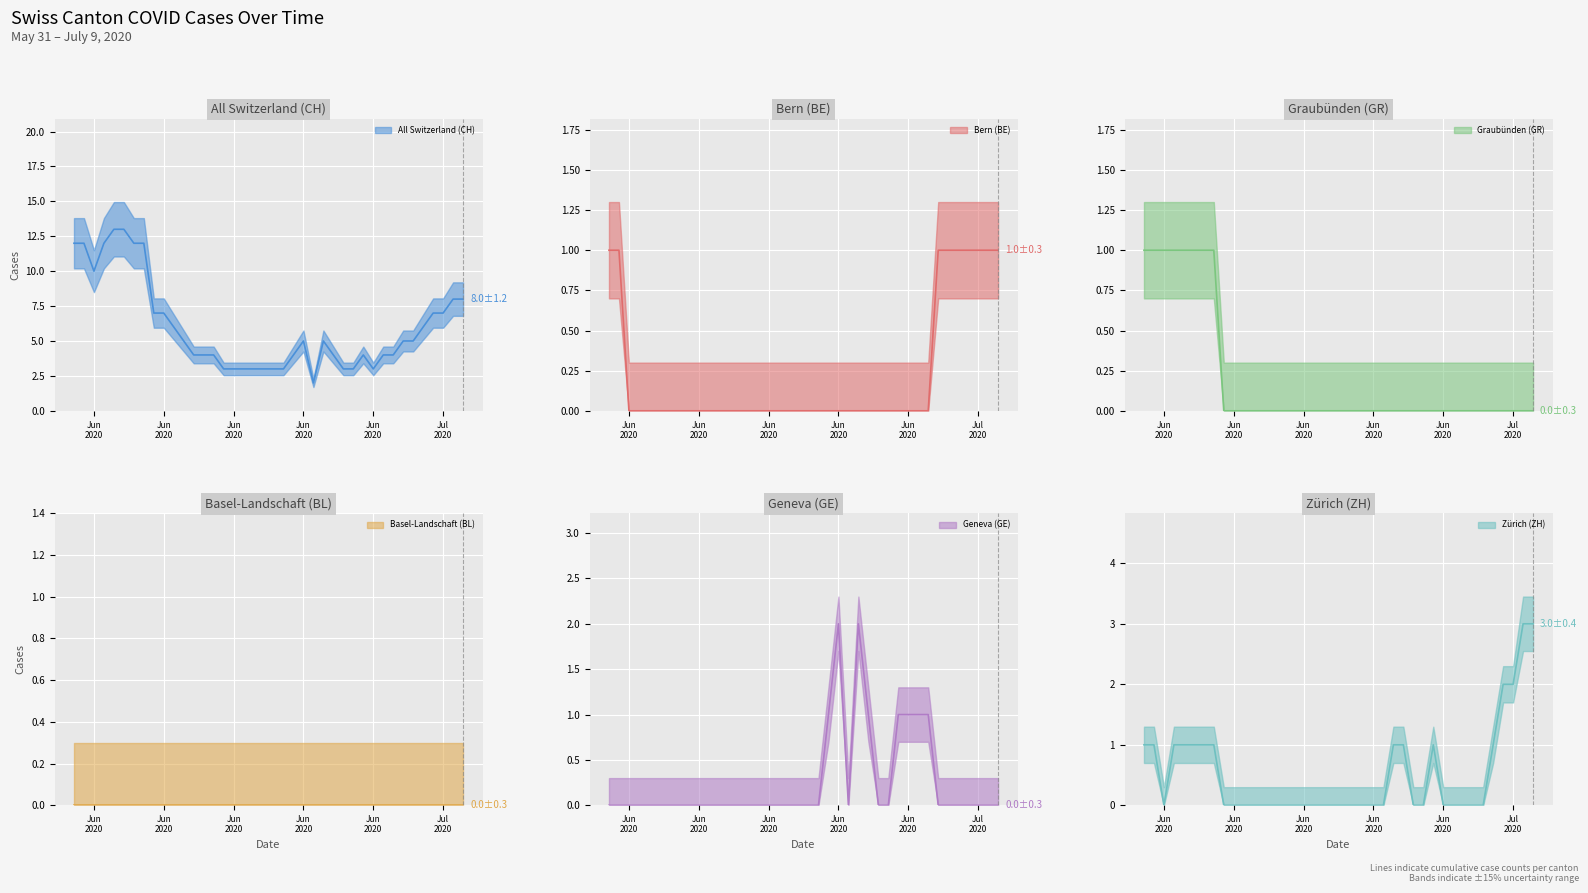

In GE, how many points are lower than both neighbors (excluding endpoints)?

1